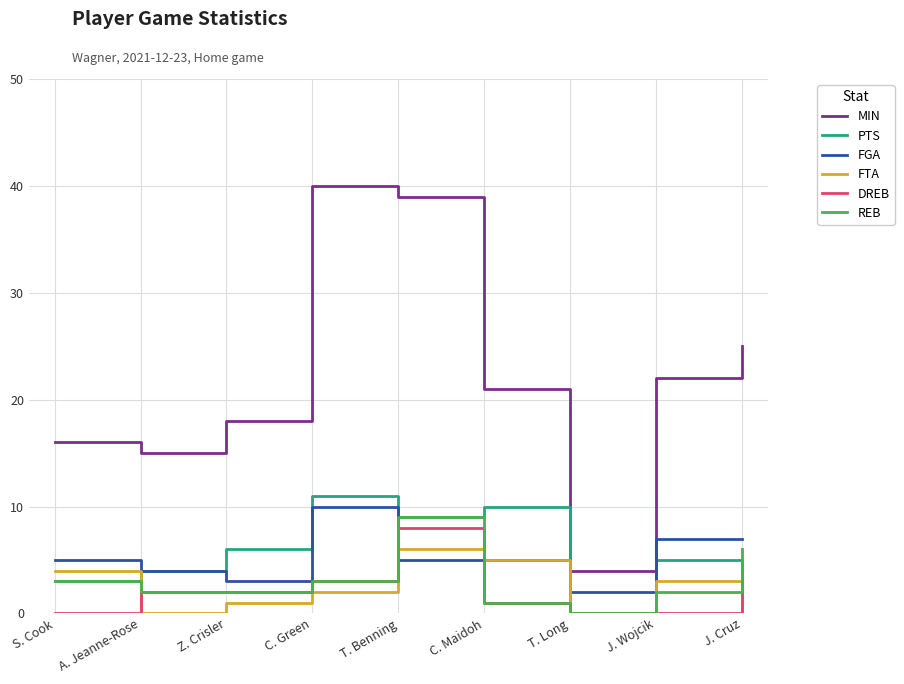

What is the difference between the FTA values at C. Maidoh and T. Benning?

1